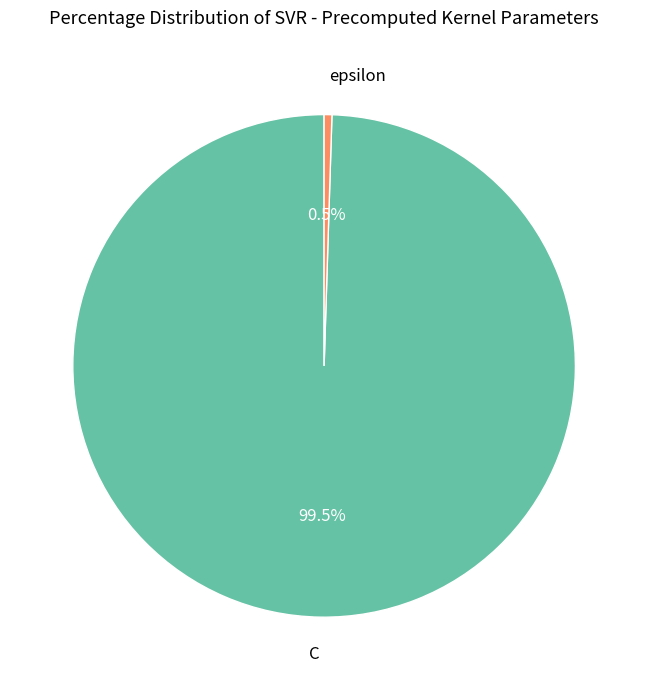

To the nearest percent, what is the average slice percentage?

50%